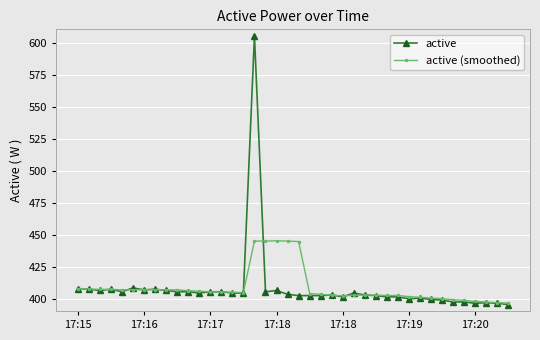

What is the maximum value shown in the chart?

606.0